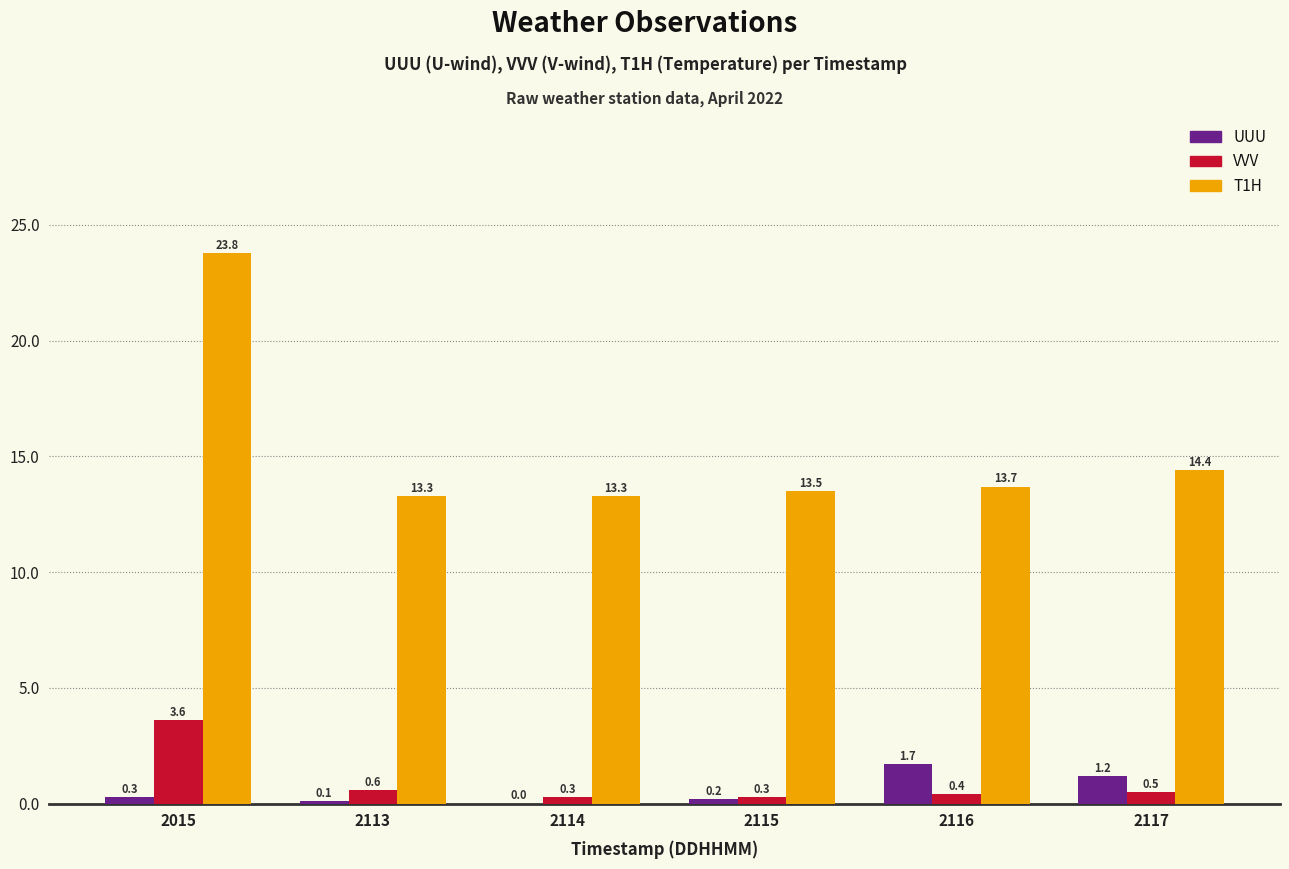

What is the spread (max minus min) of values at 2015?

23.5